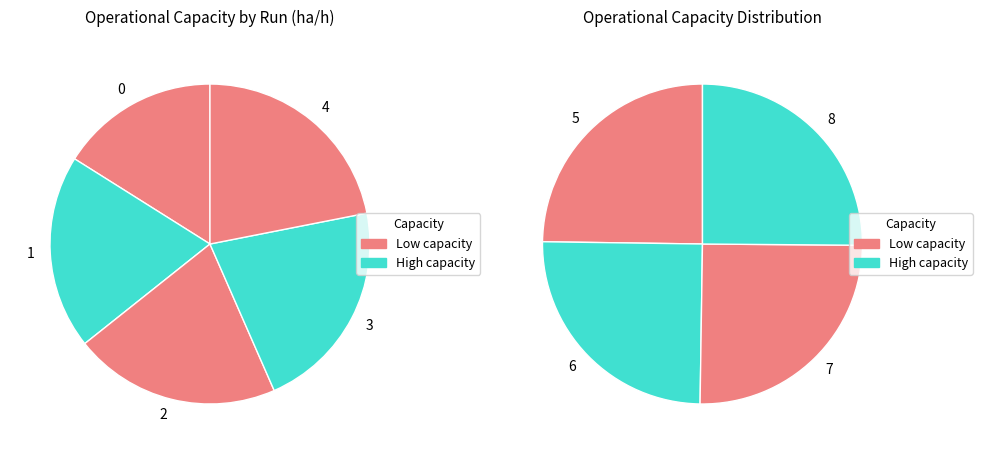

Count the number of slices in the pie.

9